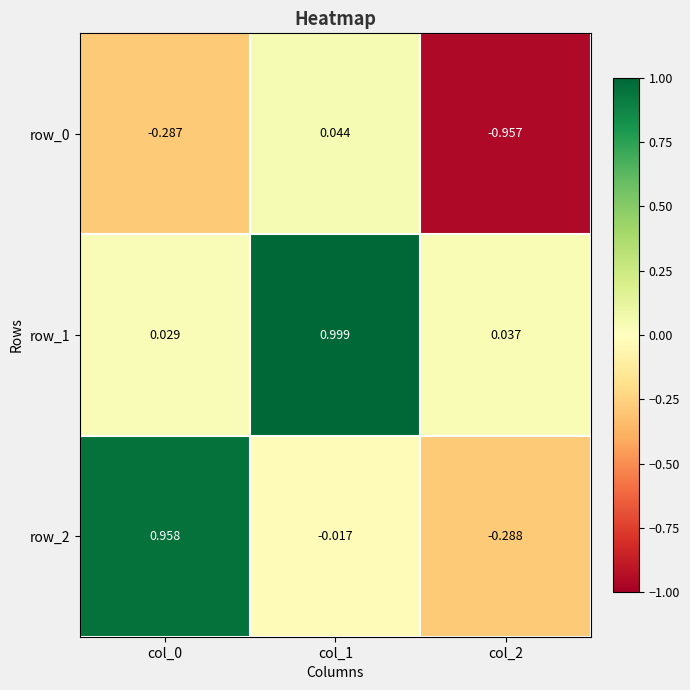

Where is row_2 nearest to the value 0?

col_1